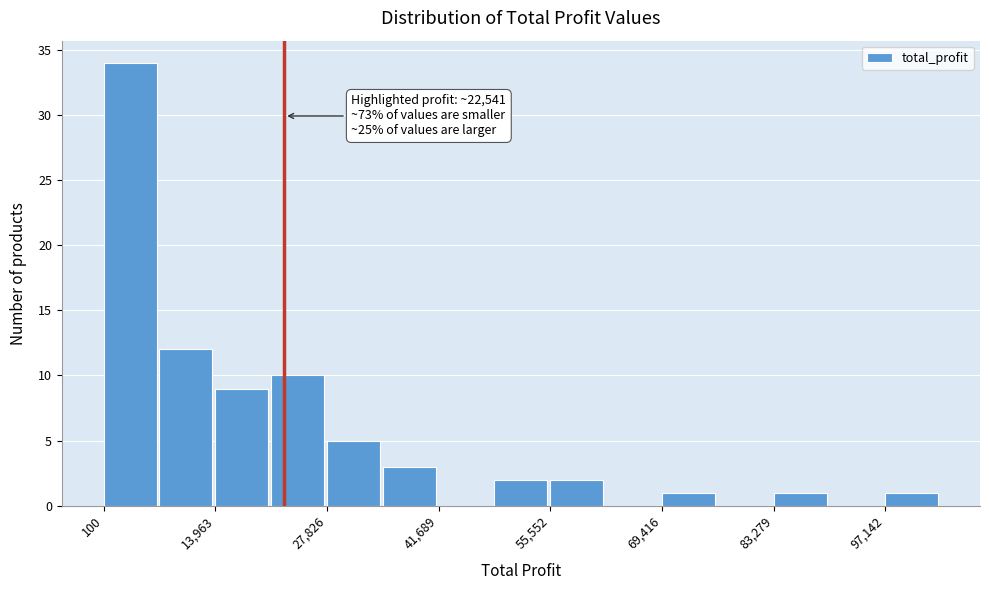

Around what value on the x-axis is the tallest bar? Give the approximate position of its centre, as read against the axis.

4000